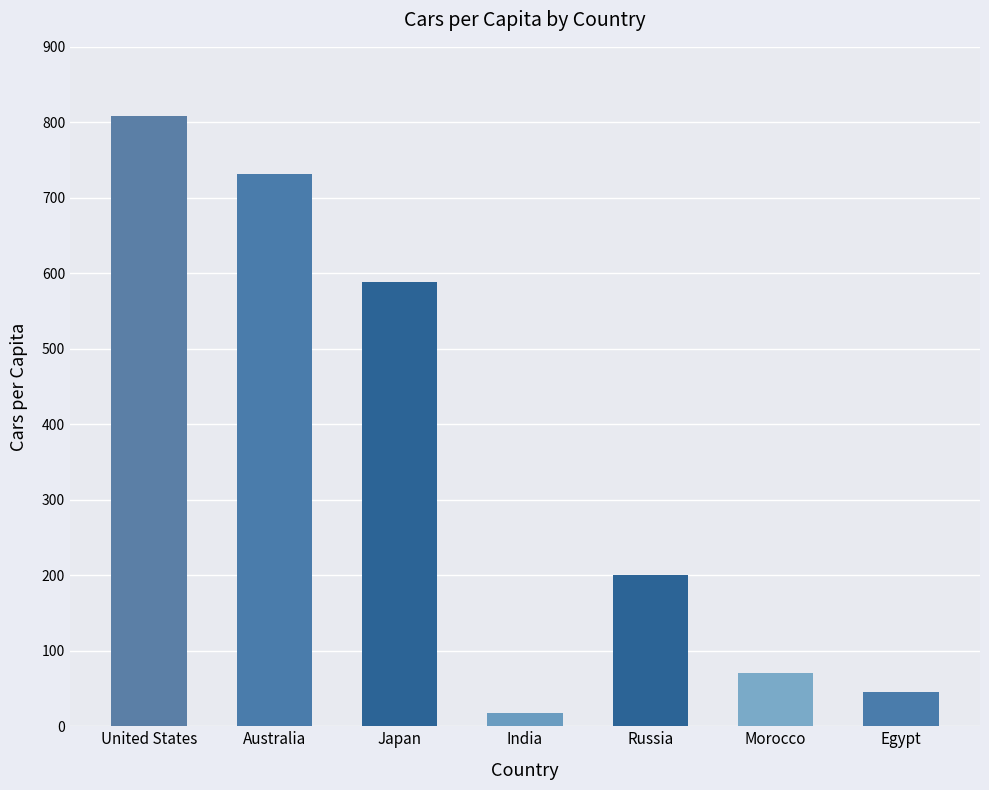

Are the bars grouped side by side (vs. stacked)?

No